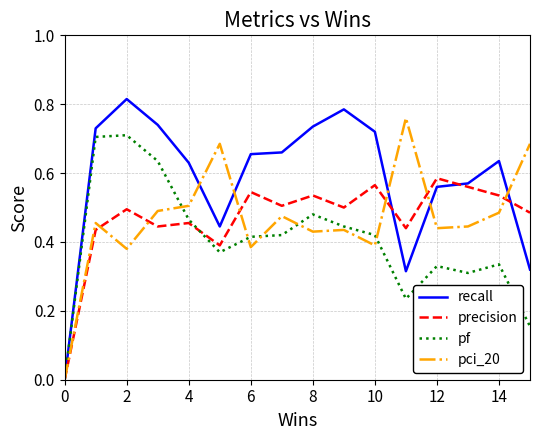

Which series has the largest range (max minus min)?

recall